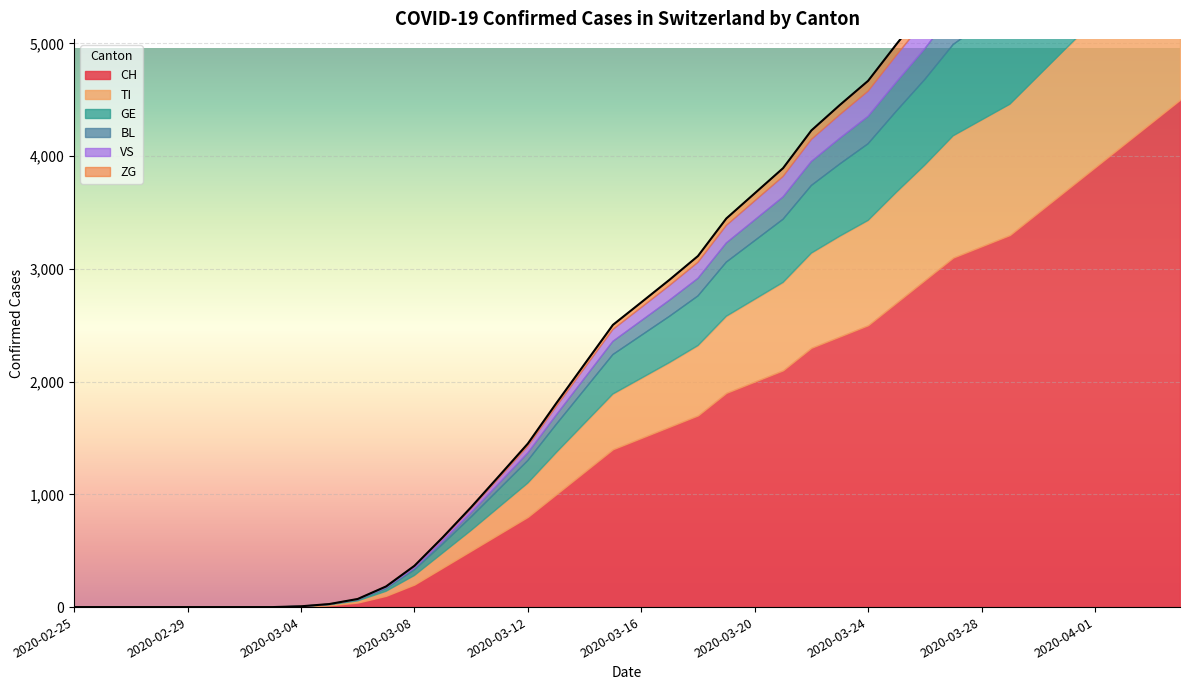

Which series changed the most between 2020-03-05 and 2020-04-01?

CH